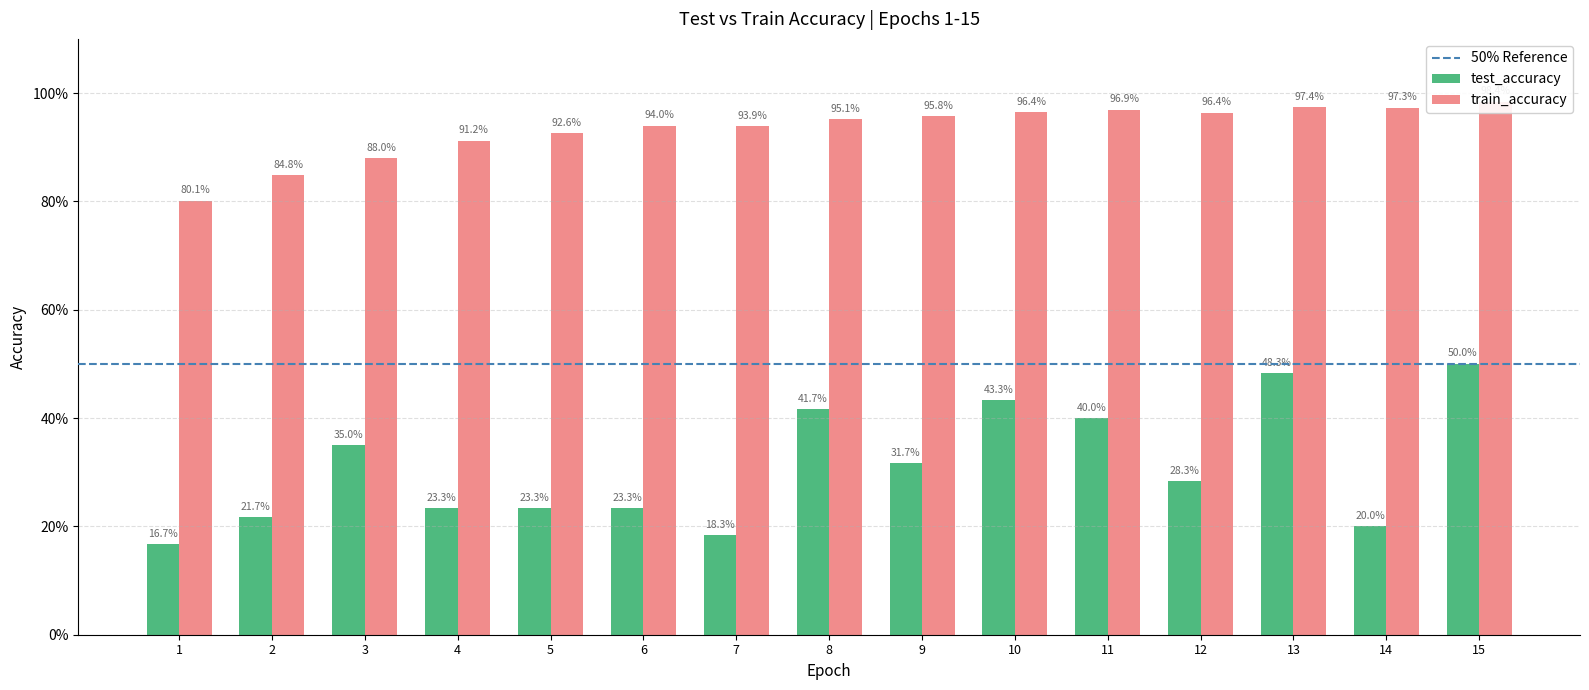

Read the test_accuracy value at 15.

0.5